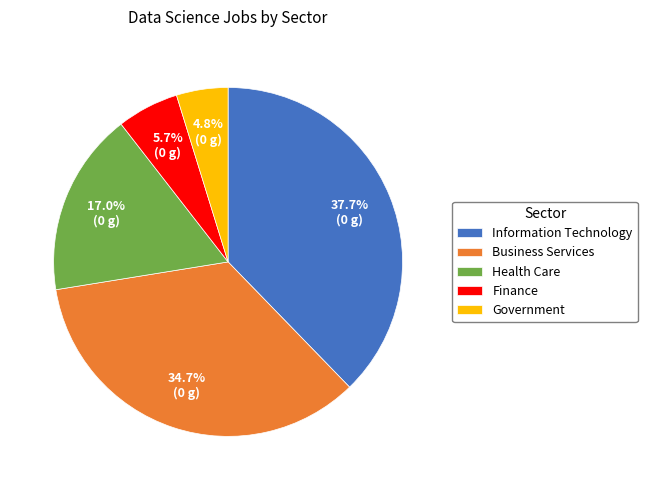

What is the smallest slice in the pie chart?

Government